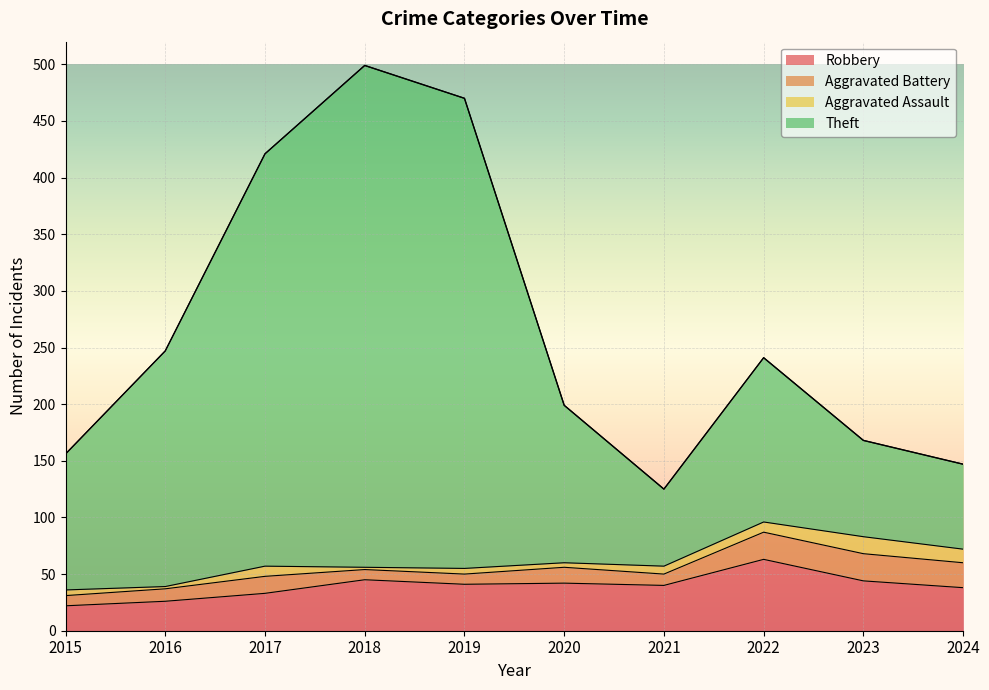

What are all the series names shown in the legend?

Robbery, Aggravated Battery, Aggravated Assault, Theft